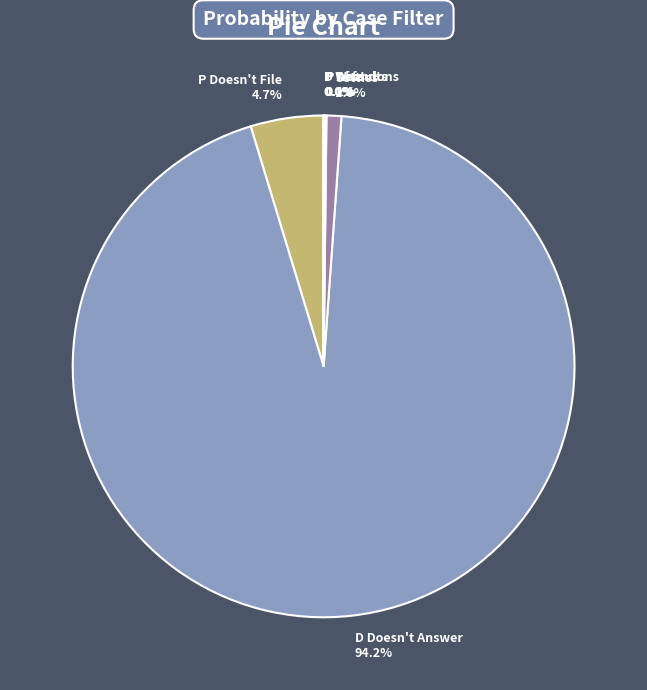

What portion of the pie excludes D Doesn't Answer?

5.8%